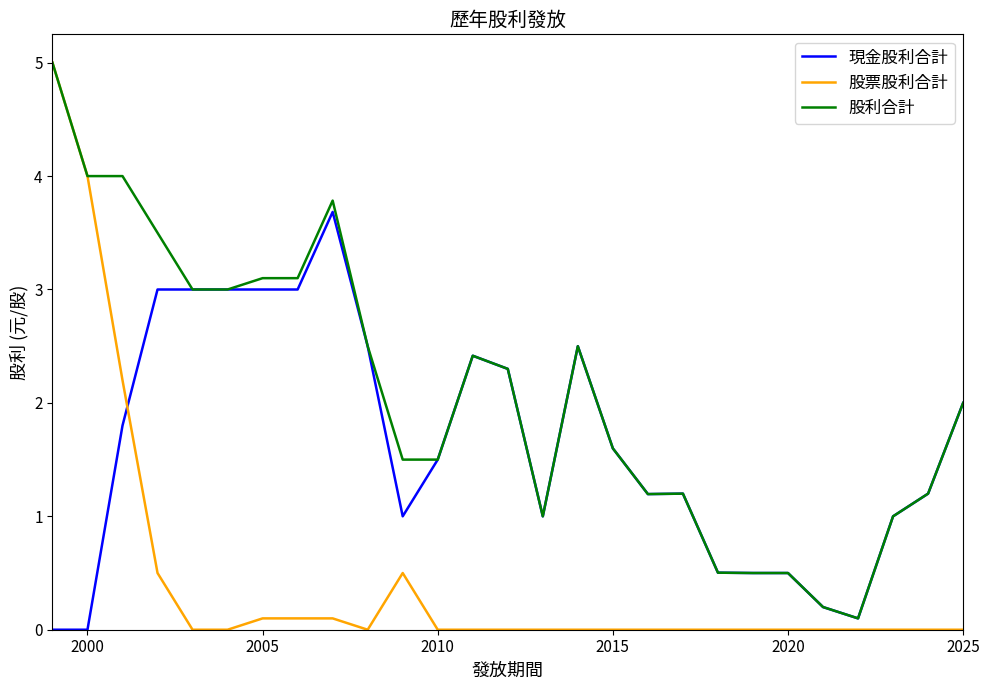

Which series has the largest total across all categories?

股利合計